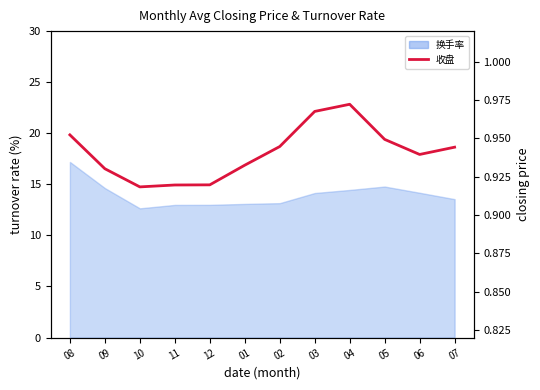

Reading left to right, extract all data points from this chart.

08=1.0	09=0.9	10=0.9	11=0.9	12=0.9	01=0.9	02=0.9	03=1.0	04=1.0	05=0.9	06=0.9	07=0.9